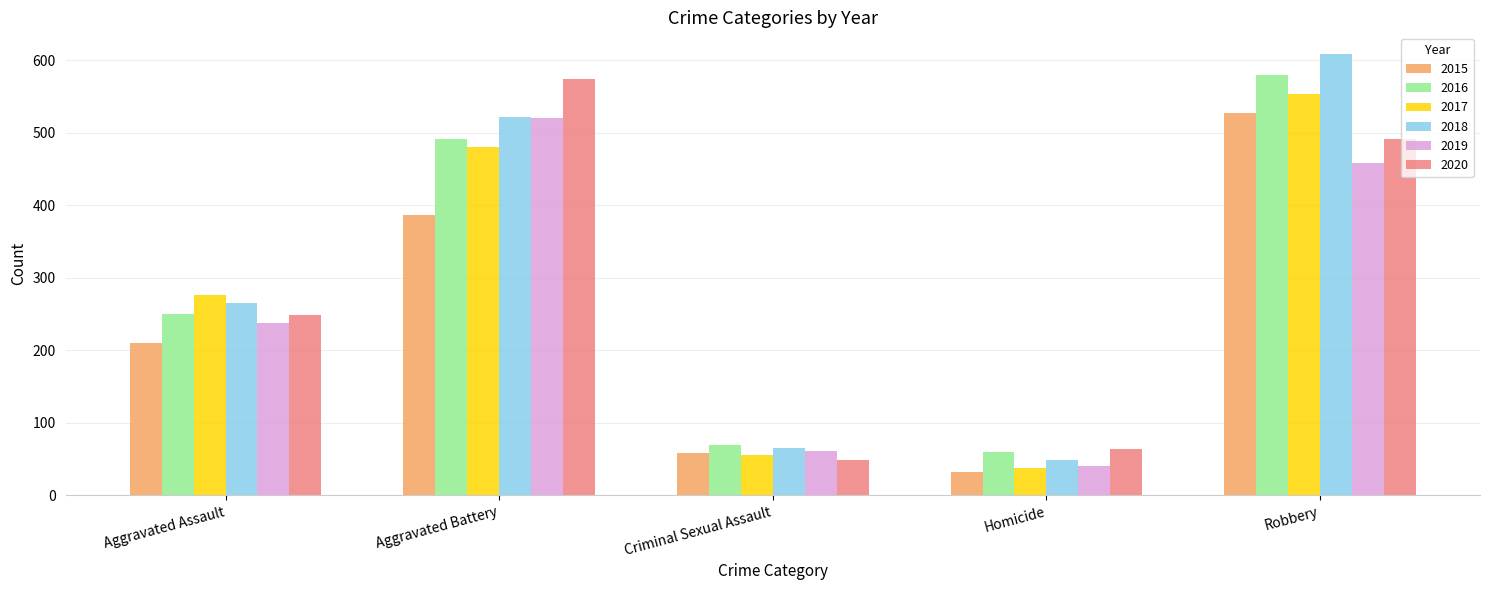

True or false: 2016 has a value of 59 at Homicide.

True